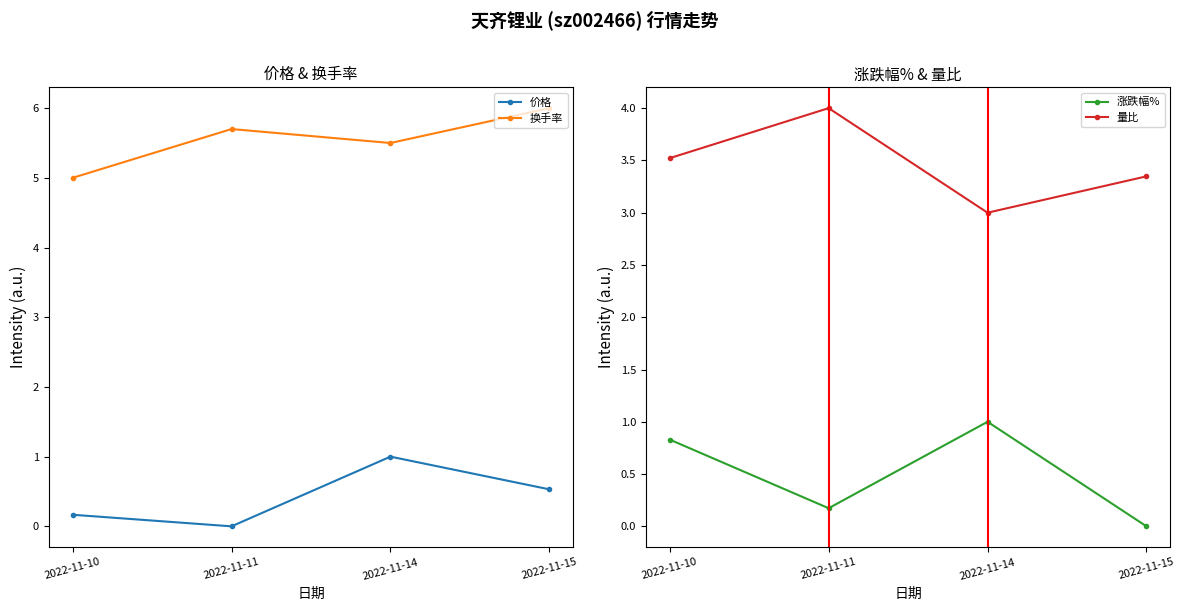

How many lines are shown in the chart?

4